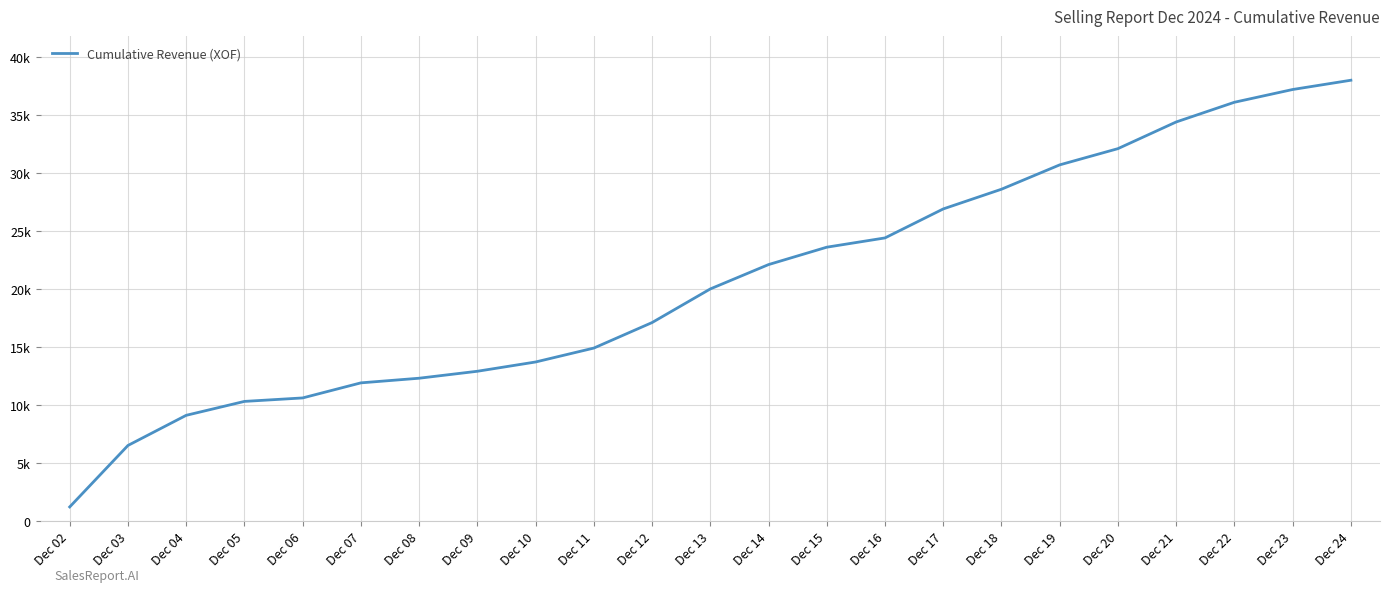

What is the ratio of the value at Dec 02 to the value at Dec 15?

0.1